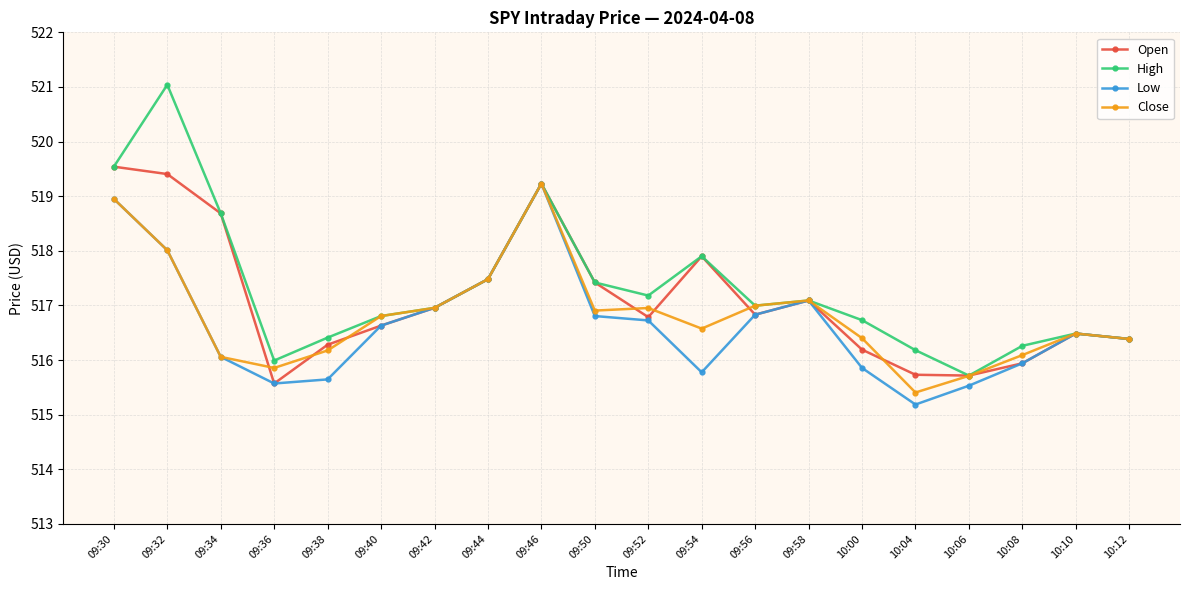

Reading left to right, what are all the values shown in this chart?

Open: 09:30=519.5	09:32=519.4	09:34=518.7	09:36=515.6	09:38=516.3	09:40=516.6	09:42=517.0	09:44=517.5	09:46=519.2	09:50=517.4	09:52=516.8	09:54=517.9	09:56=516.8	09:58=517.1	10:00=516.2	10:04=515.7	10:06=515.7	10:08=515.9	10:10=516.5	10:12=516.4
High: 09:30=519.5	09:32=521.0	09:34=518.7	09:36=516.0	09:38=516.4	09:40=516.8	09:42=517.0	09:44=517.5	09:46=519.2	09:50=517.4	09:52=517.2	09:54=517.9	09:56=517.0	09:58=517.1	10:00=516.7	10:04=516.2	10:06=515.7	10:08=516.3	10:10=516.5	10:12=516.4
Low: 09:30=519.0	09:32=518.0	09:34=516.1	09:36=515.6	09:38=515.6	09:40=516.6	09:42=517.0	09:44=517.5	09:46=519.2	09:50=516.8	09:52=516.7	09:54=515.8	09:56=516.8	09:58=517.1	10:00=515.9	10:04=515.2	10:06=515.5	10:08=515.9	10:10=516.5	10:12=516.4
Close: 09:30=519.0	09:32=518.0	09:34=516.1	09:36=515.9	09:38=516.2	09:40=516.8	09:42=517.0	09:44=517.5	09:46=519.2	09:50=516.9	09:52=517.0	09:54=516.6	09:56=517.0	09:58=517.1	10:00=516.4	10:04=515.4	10:06=515.7	10:08=516.1	10:10=516.5	10:12=516.4